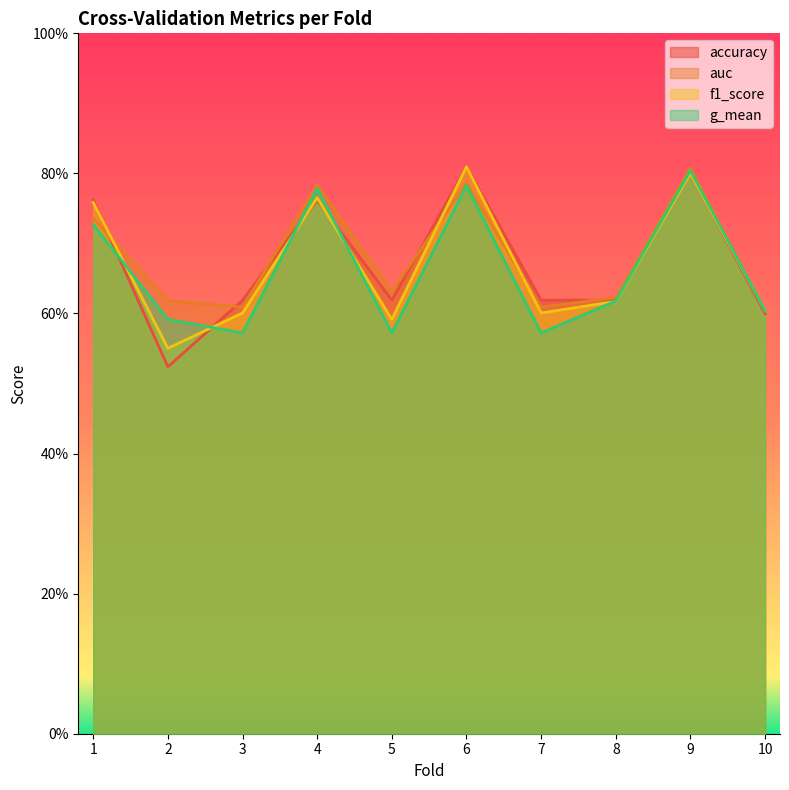

Does the chart display data point markers on the line(s)?

No